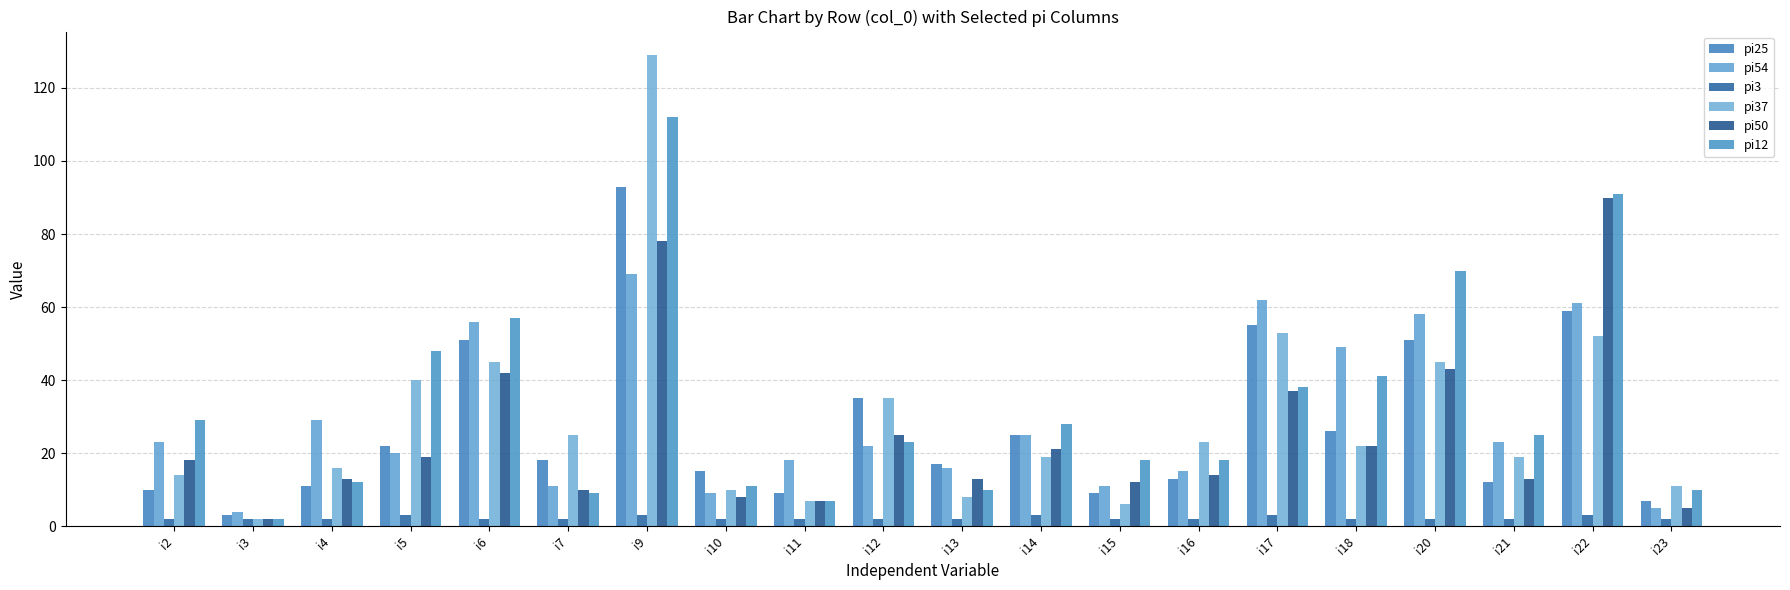

How many data points does each series have?

20